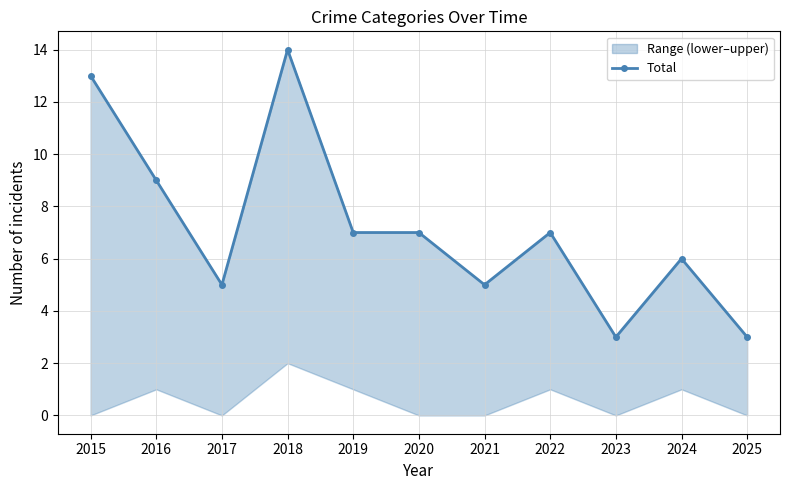

What is the value of the 3rd point from the left?

5